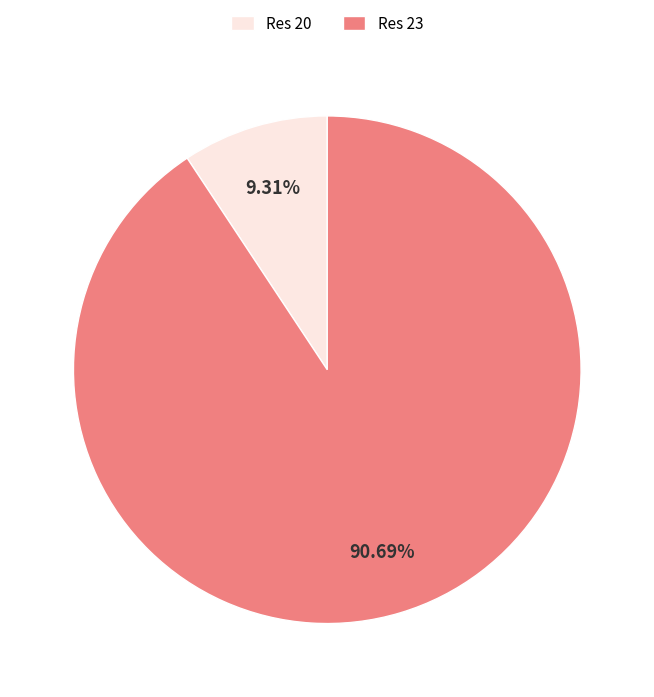

What is the ratio of the value at Res 23 to the value at Res 20?

9.7